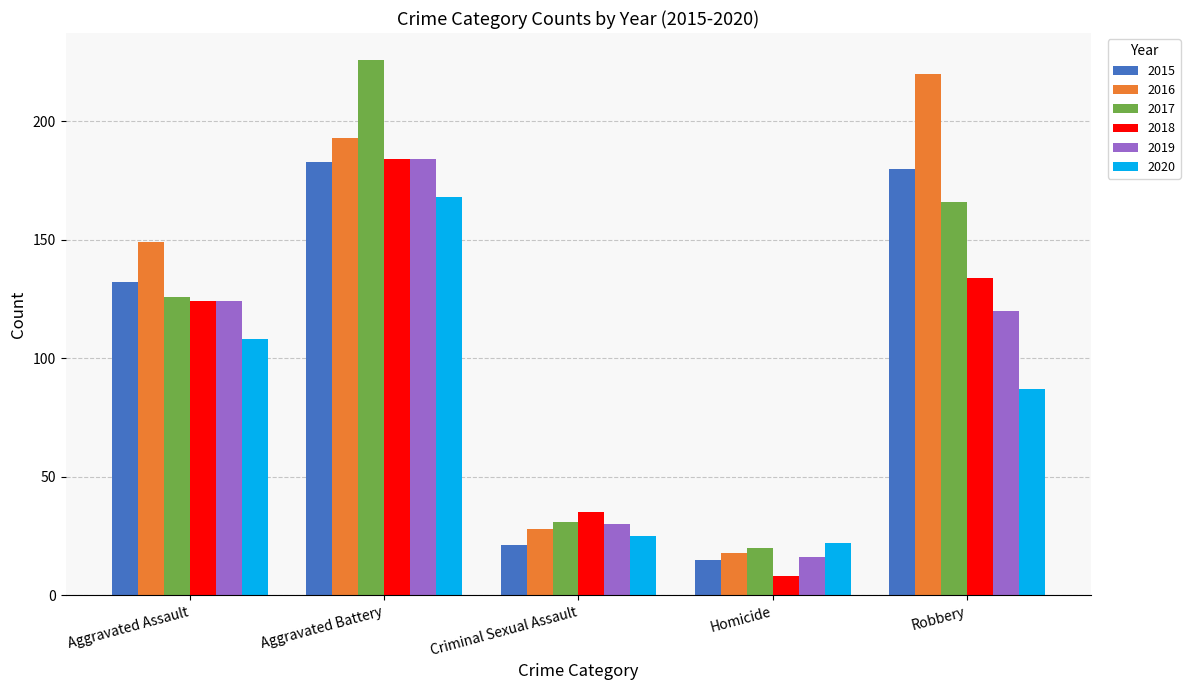

What is the highest value of the 2017 series?

226